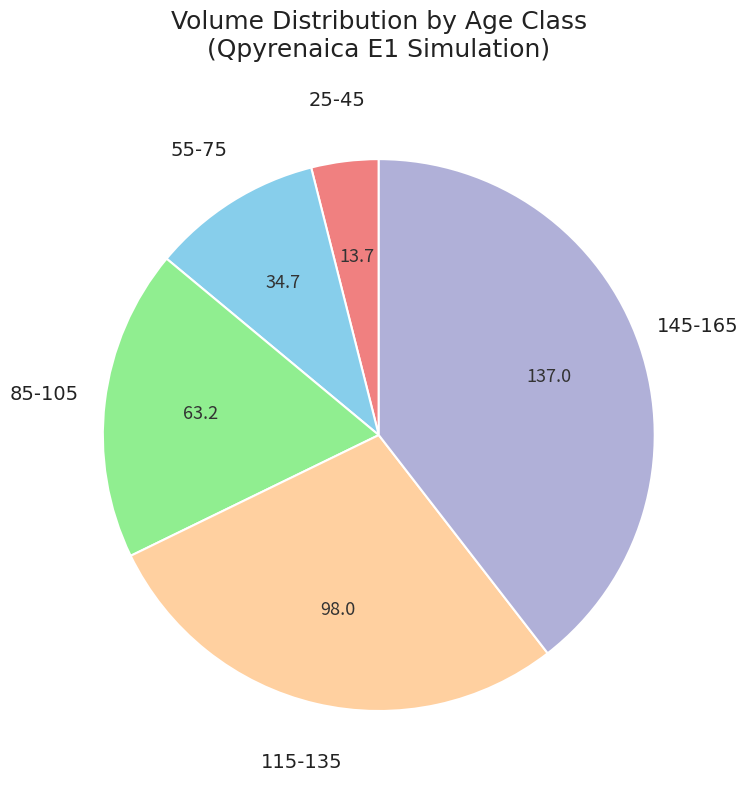

The 25-45 slice represents 4% of the pie. True or false?

True